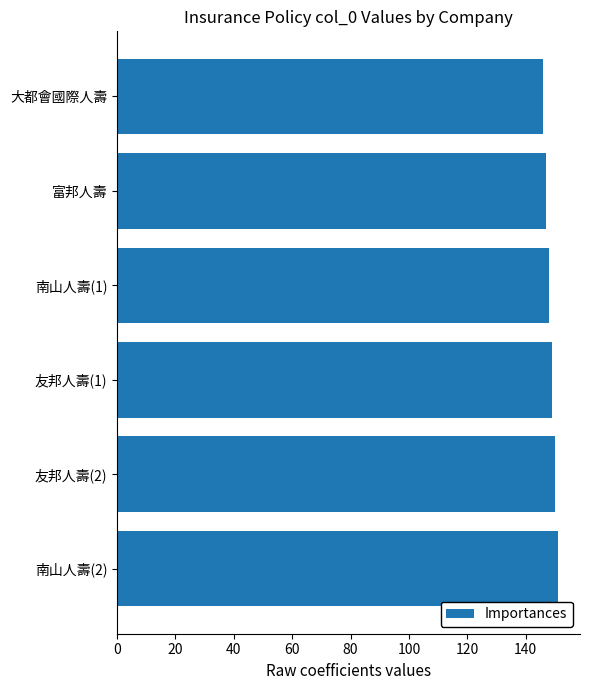

What is the difference between the maximum and minimum values?

5